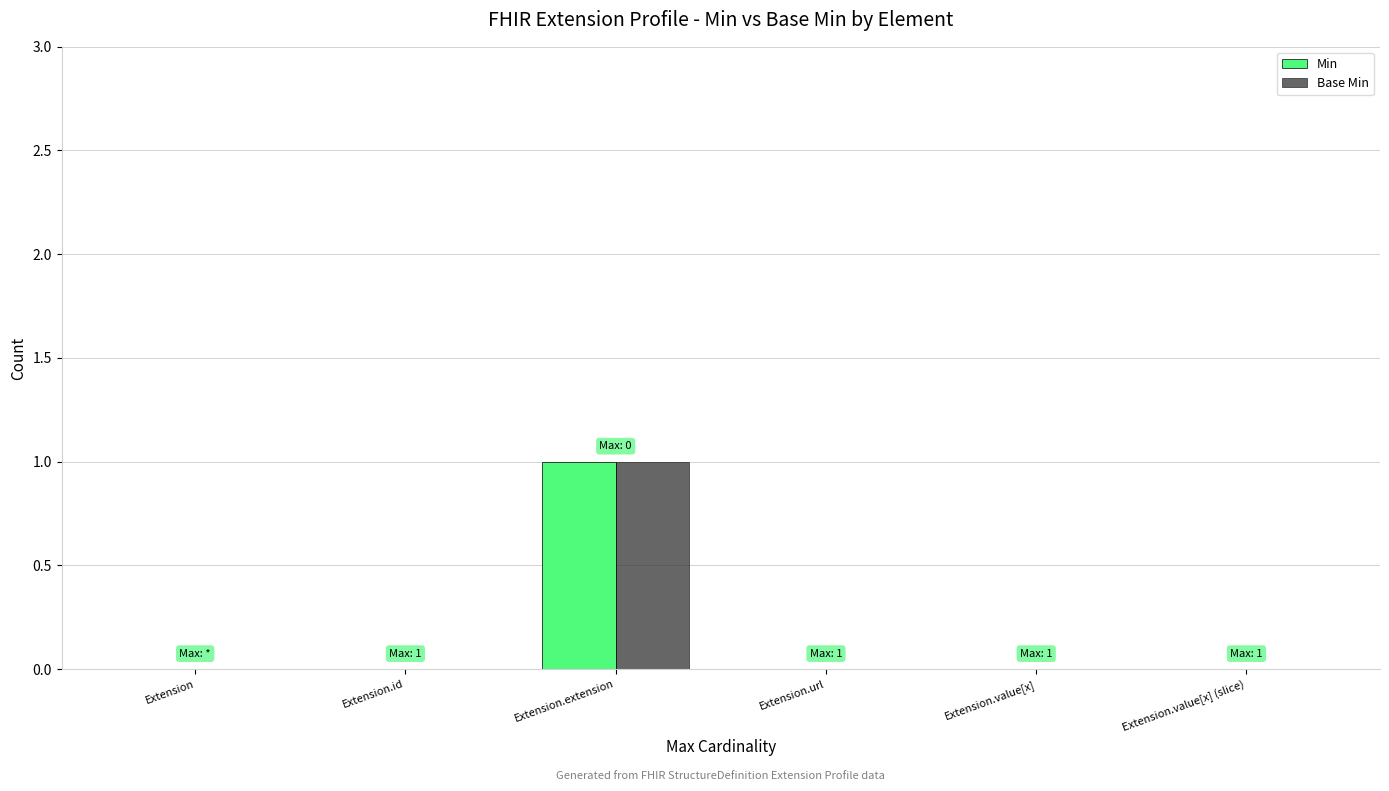

Reading left to right, what are all the values shown in this chart?

Min: Extension=0	Extension.id=0	Extension.extension=1	Extension.url=0	Extension.value[x]=0	Extension.value[x] (slice)=0
Base Min: Extension=0	Extension.id=0	Extension.extension=1	Extension.url=0	Extension.value[x]=0	Extension.value[x] (slice)=0